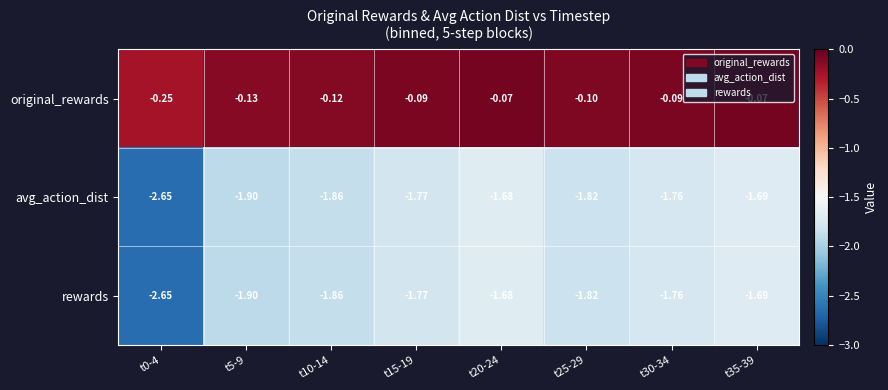

Which series has the largest total across all categories?

original_rewards